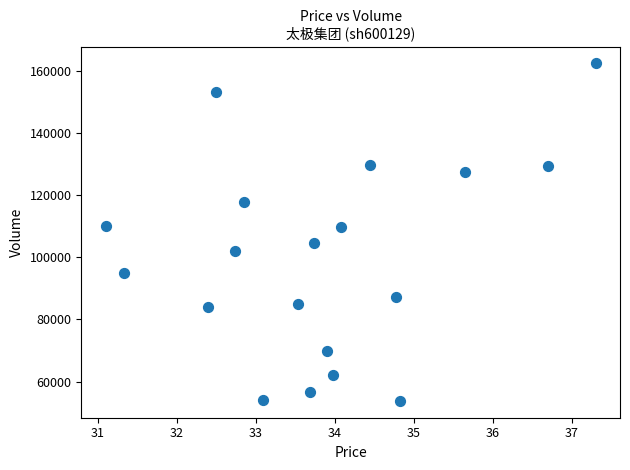

What is the range of Y values (max minus min)?

108810